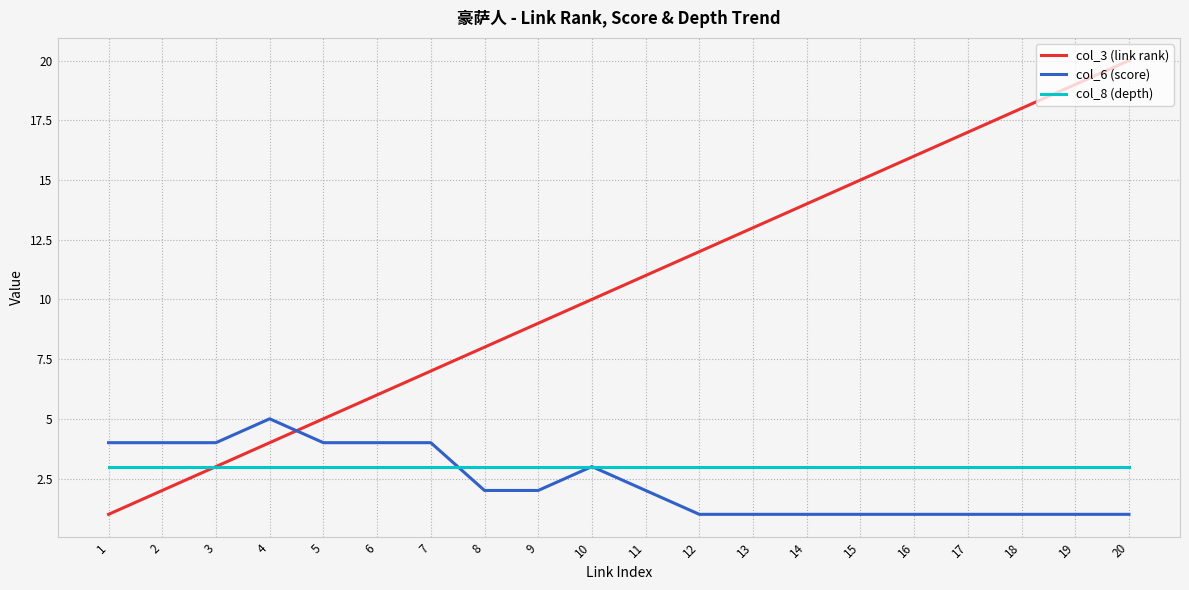

The col_3 (link rank) series shows 12 at 12. True or false?

True